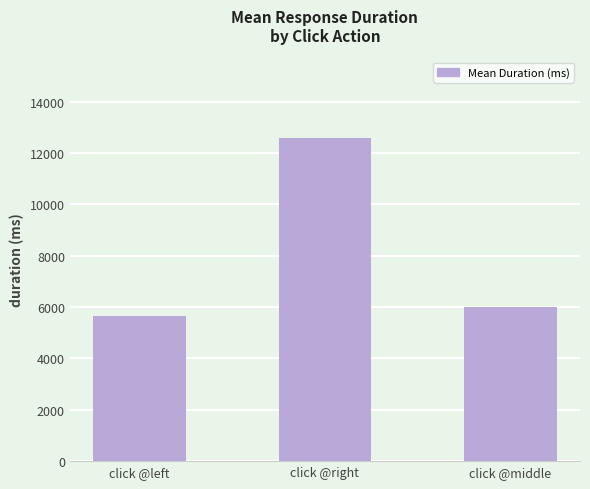

True or false: the data shows 6013.3 at click @middle.

True